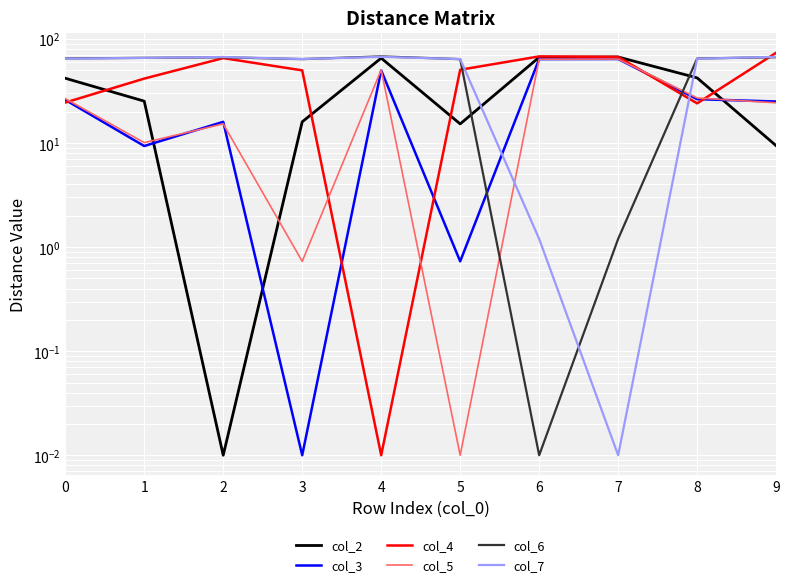

True or false: col_6 and col_2 intersect in this chart.

True